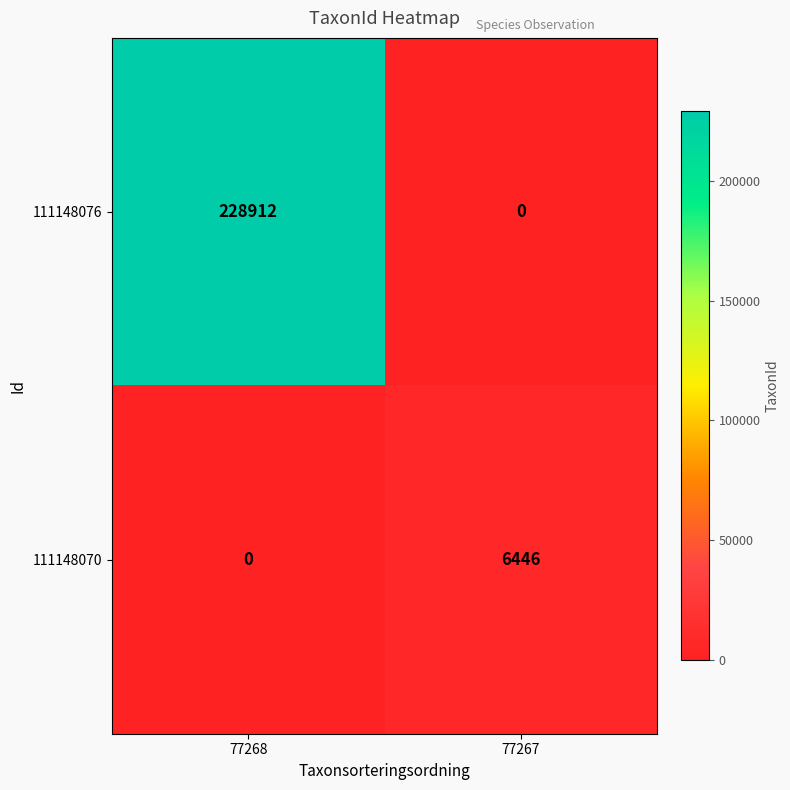

List the series in order of their peak value, lowest first.

111148070, 111148076